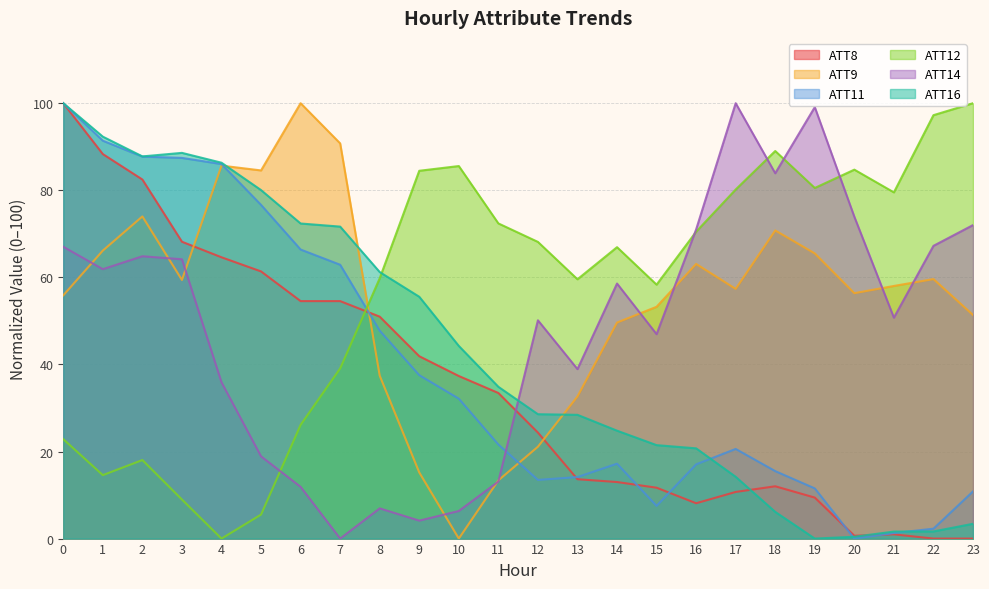

Between 13 and 21, which is larger?

13